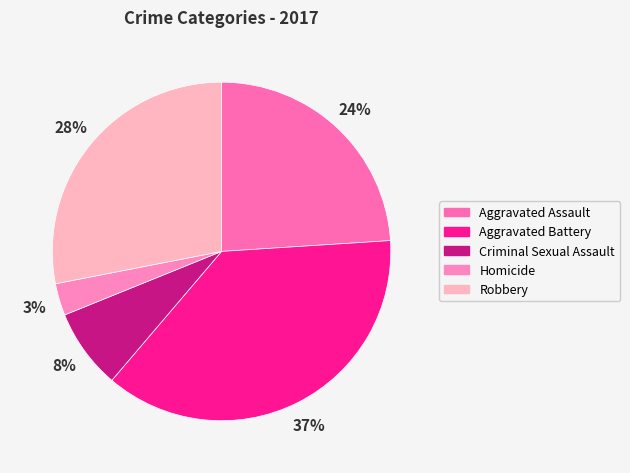

To the nearest percent, what percentage of the pie is Aggravated Battery?

37%